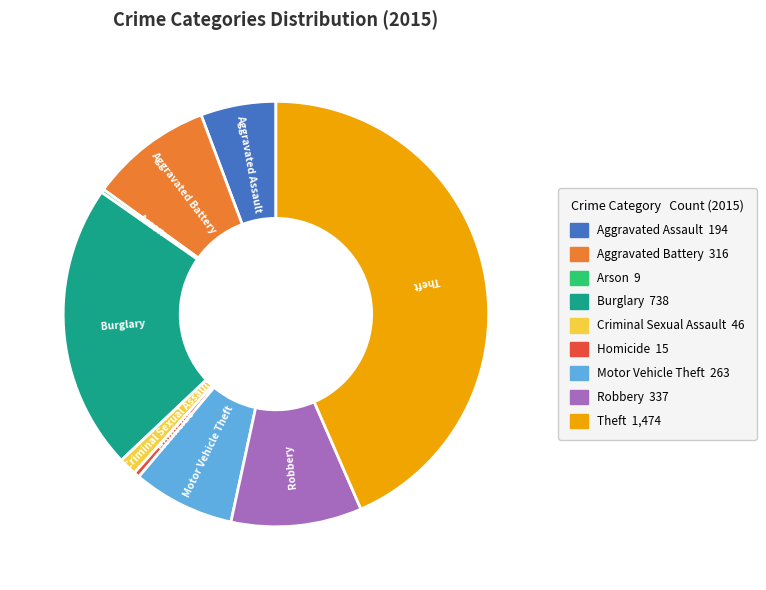

Which slice is the largest?

Theft